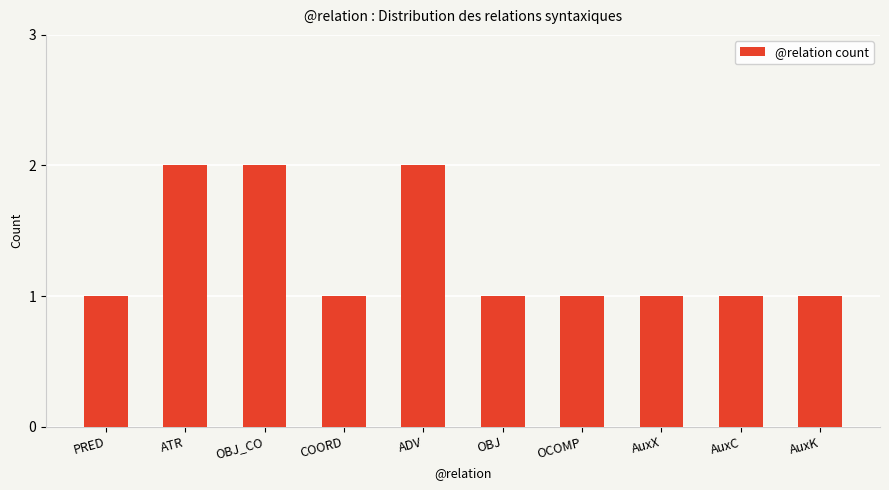

What is the label of the 7th bar from the right?

COORD